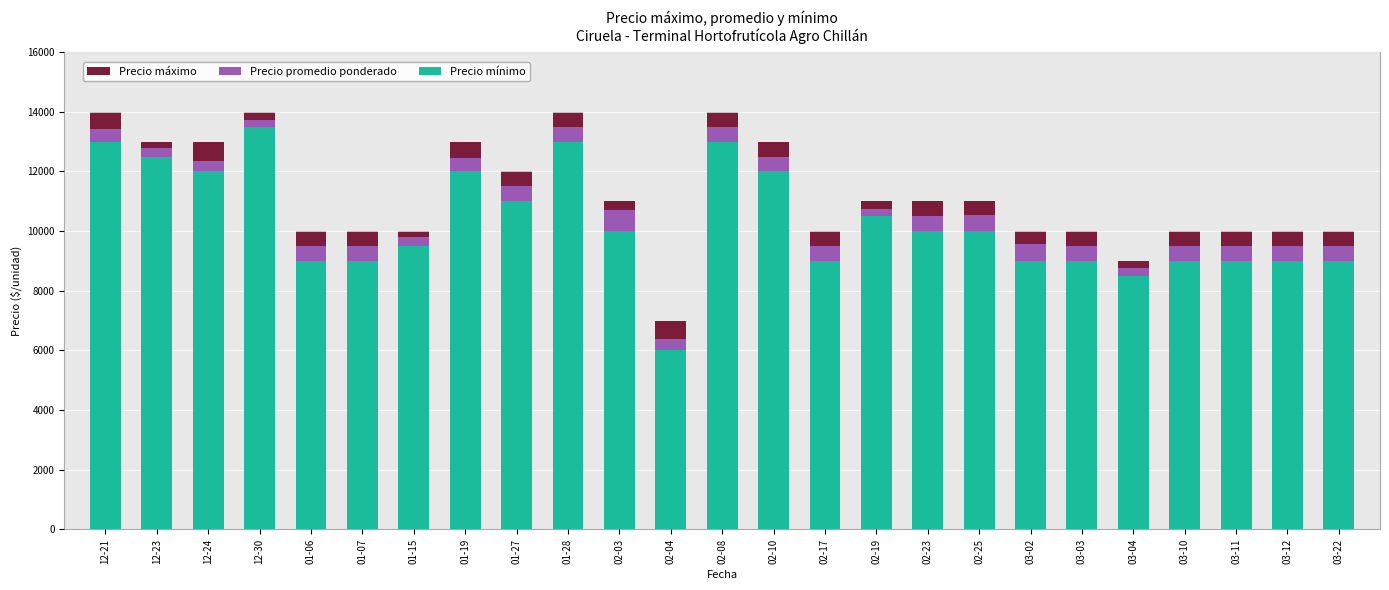

What is the lowest value of the Precio máximo series?

7000